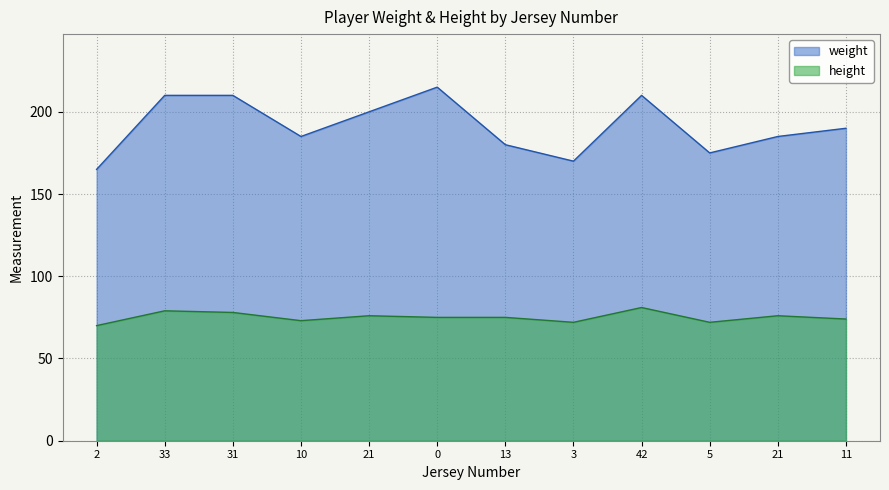

True or false: weight and height cross at least once.

False